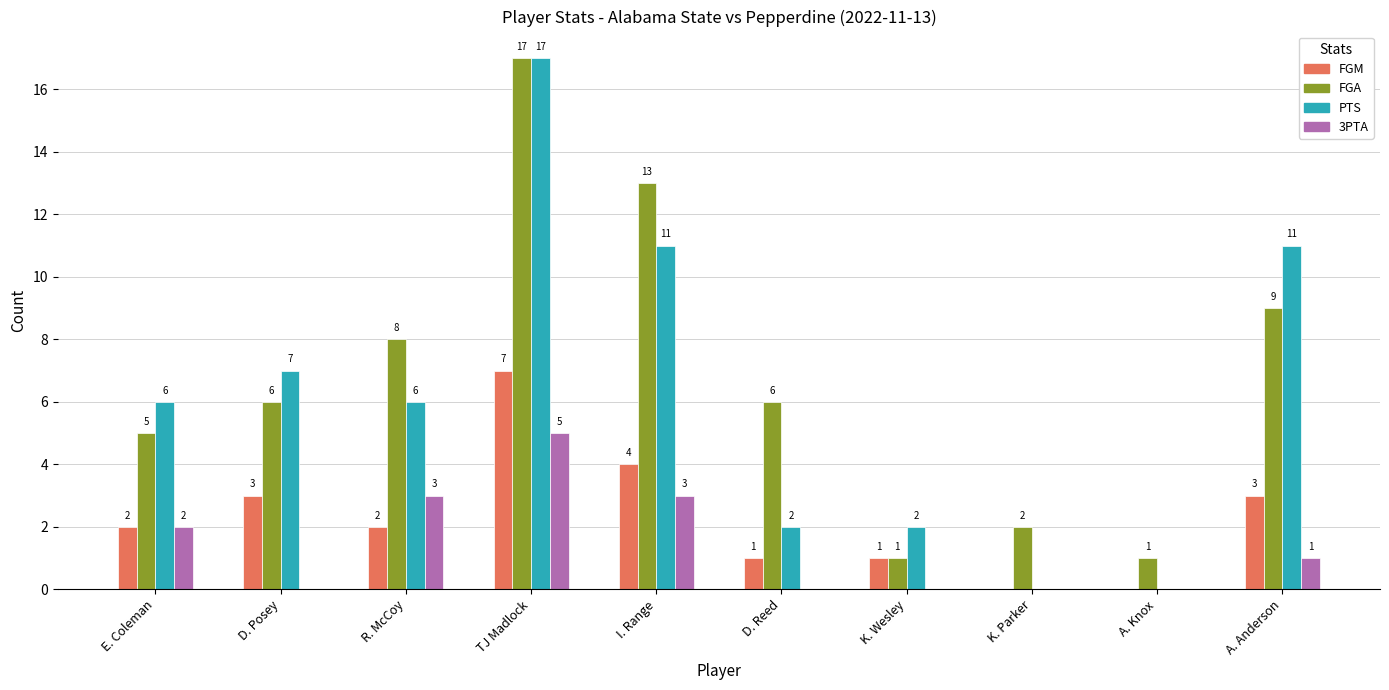

The value of FGA at A. Anderson is 9. True or false?

True